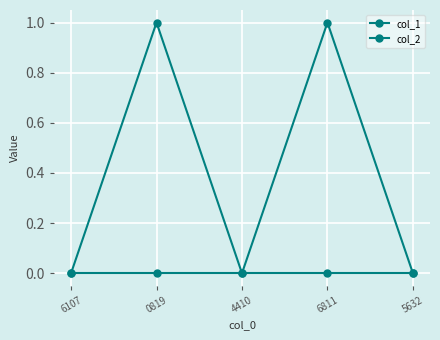

At 5632, list the series in order from smallest to largest.

col_1, col_2